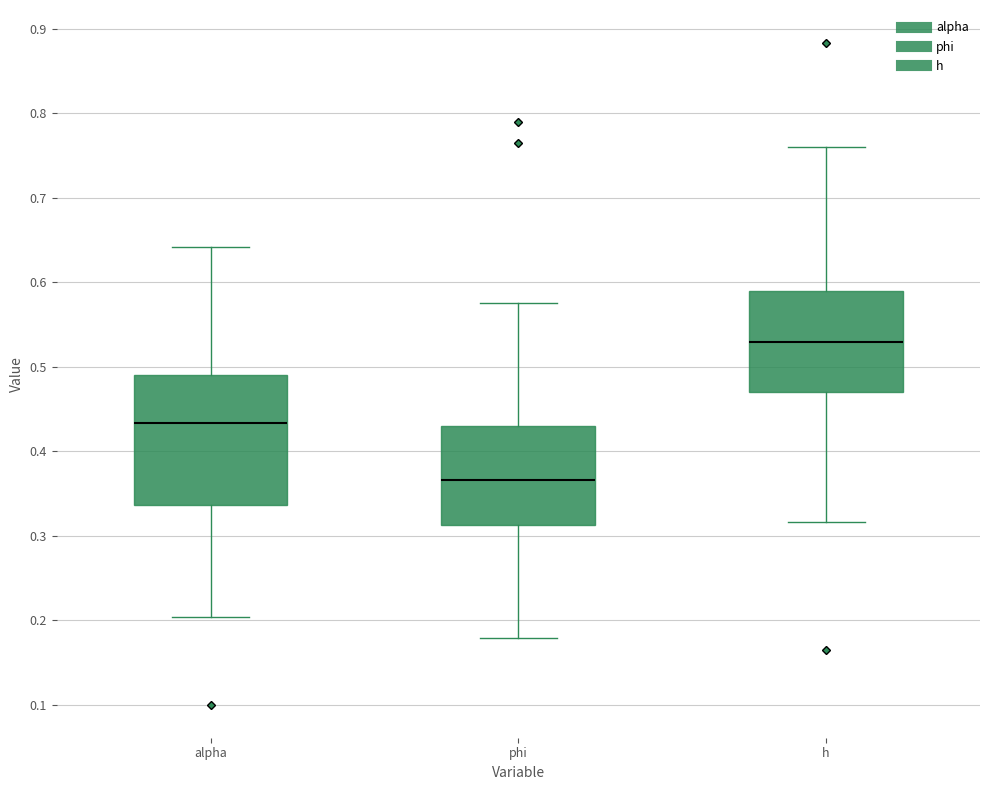

Which box has the lowest median line?

phi